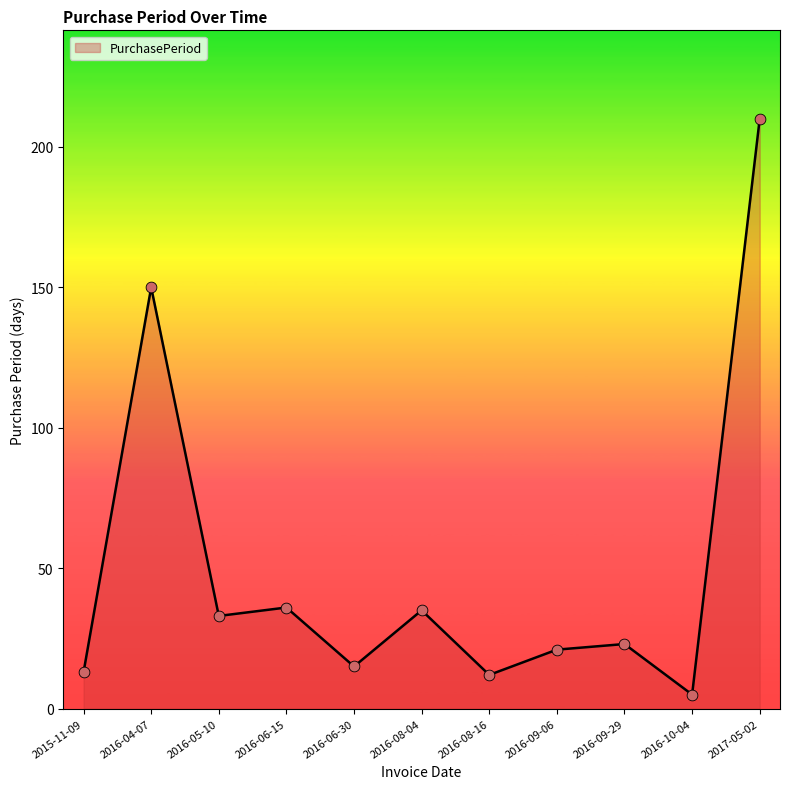

Approximately how many times larger is the value at 2016-09-29 compared to 2016-06-15?

0.6